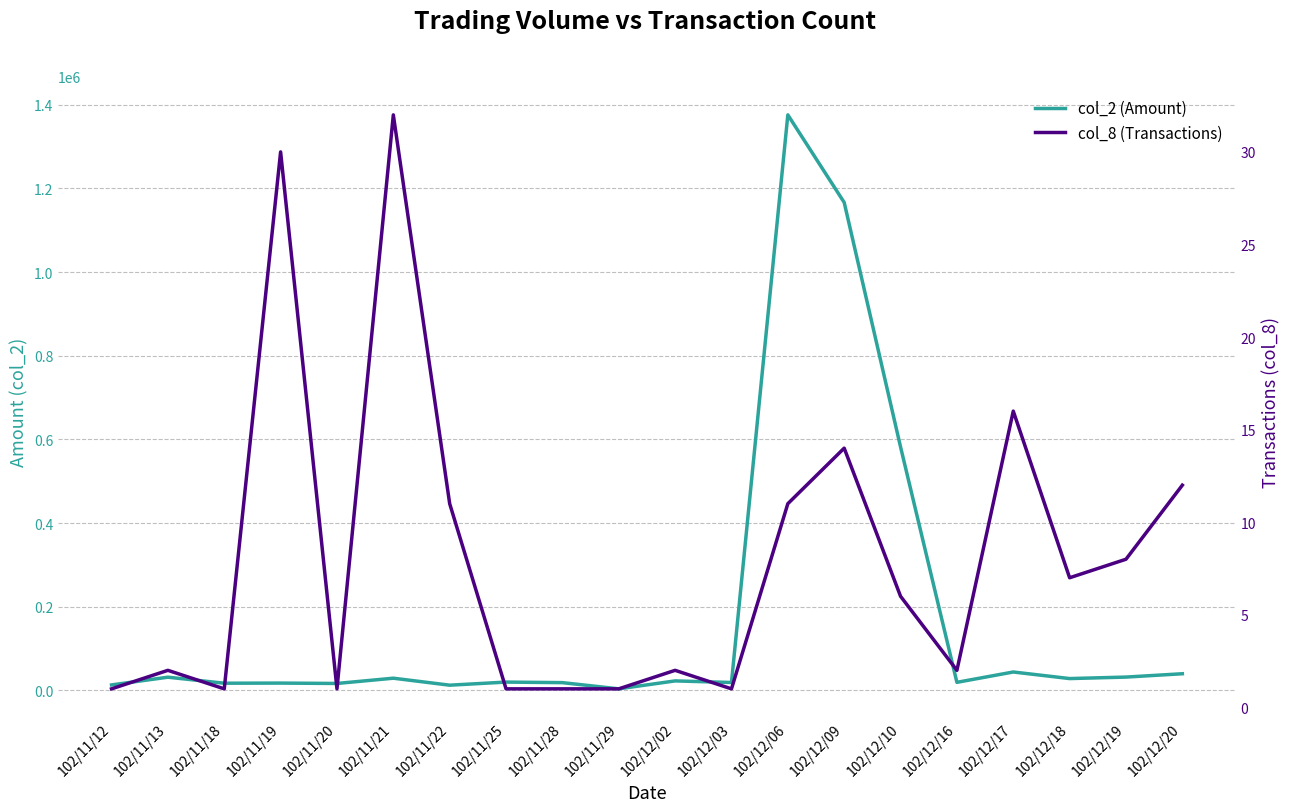

At which category does col_8 (Transactions) reach its first local peak?

102/11/13